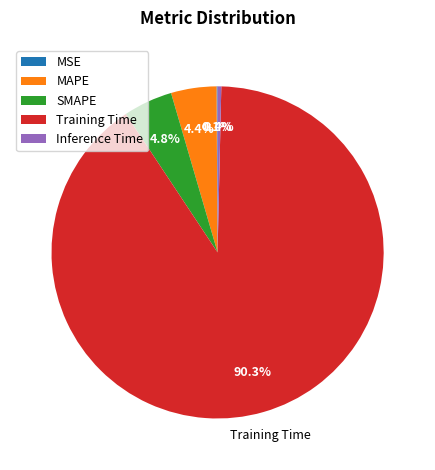

What is the largest slice in the pie chart?

Training Time